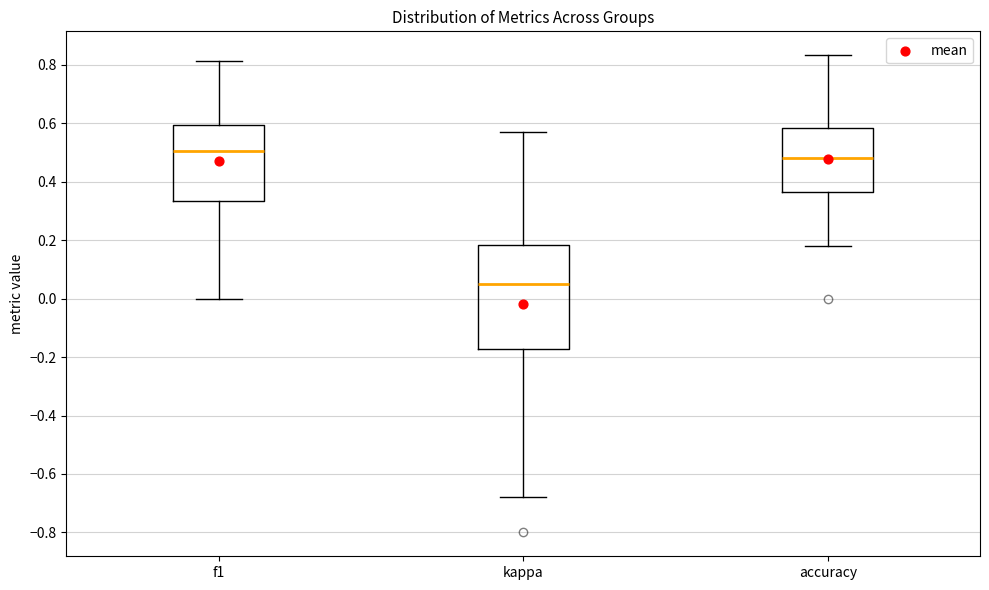

Which box is the tallest, from its lower edge to its upper edge?

kappa